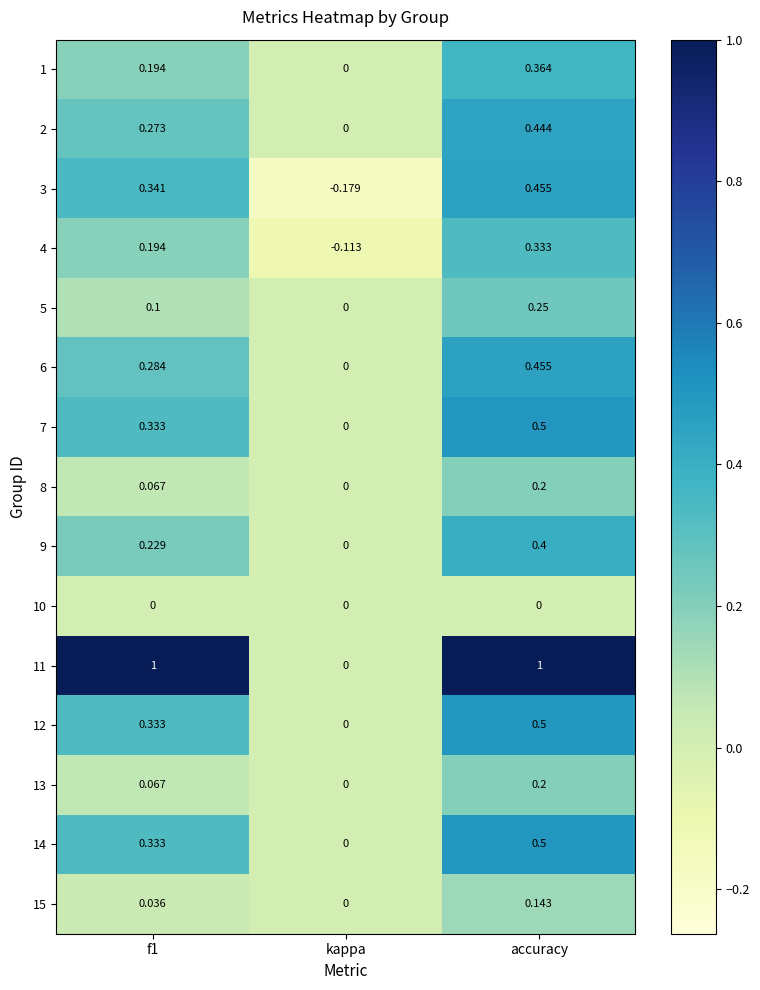

Which series has the widest spread of values?

11